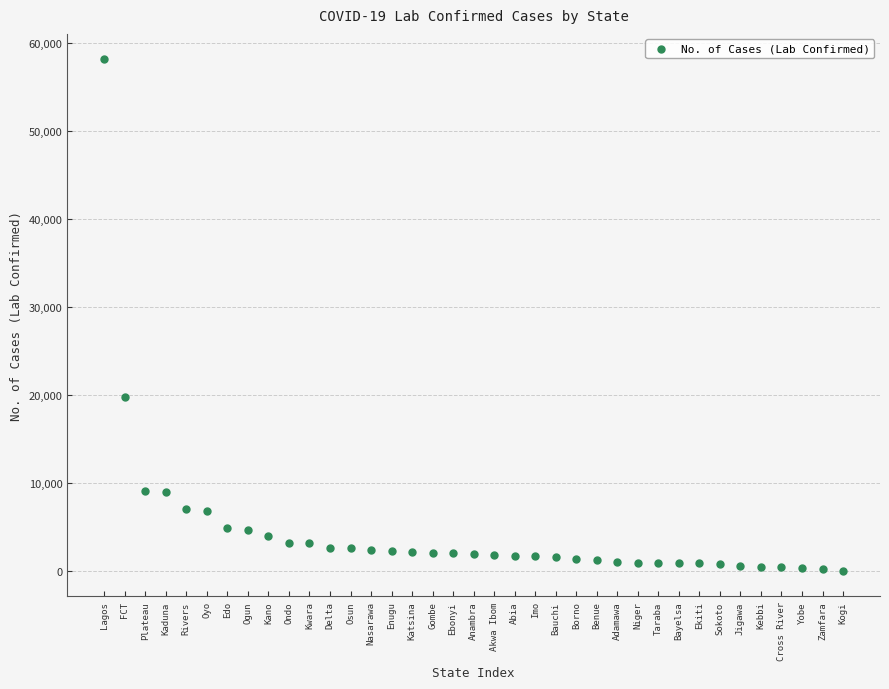

What Y value in the scatter plot is closest to 29062?

19747